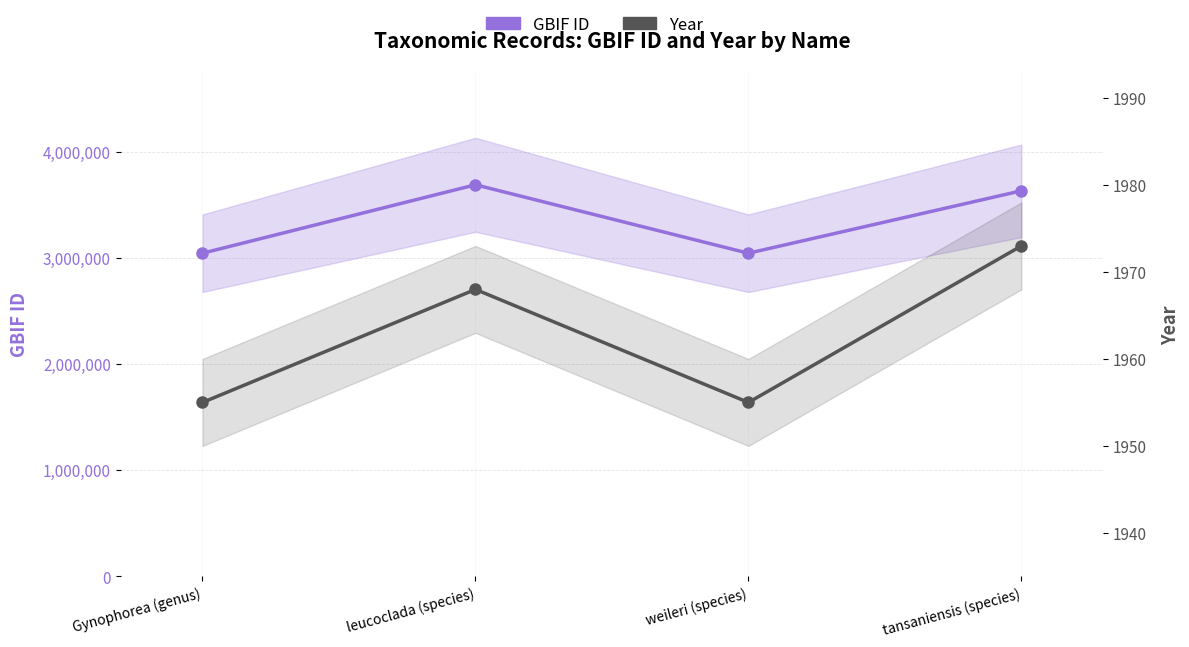

True or false: GBIF ID has more than 1 interior local peaks.

False